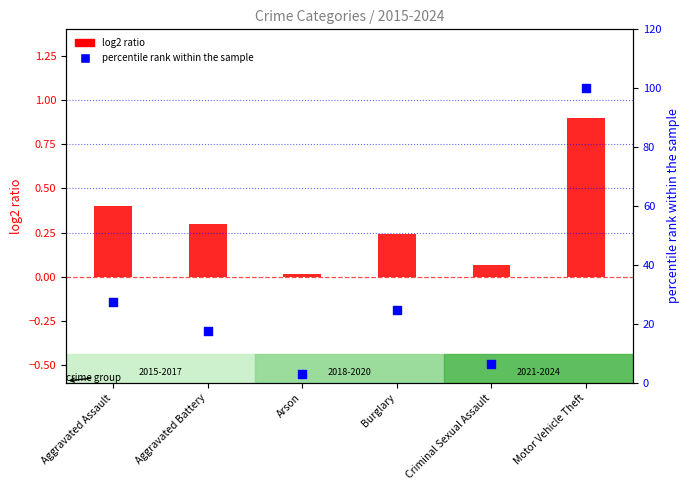

Which series contains the lowest Y value?

log2 ratio